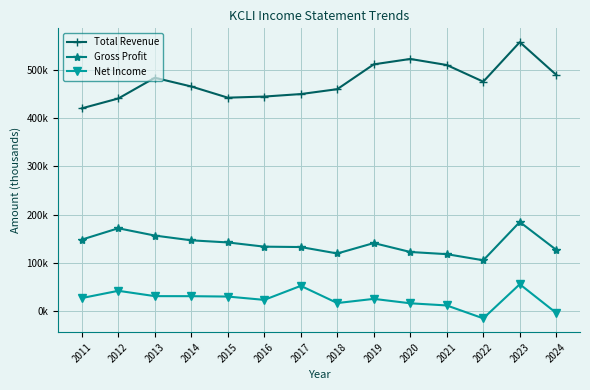

What is the total value across all series at 2012?

654200